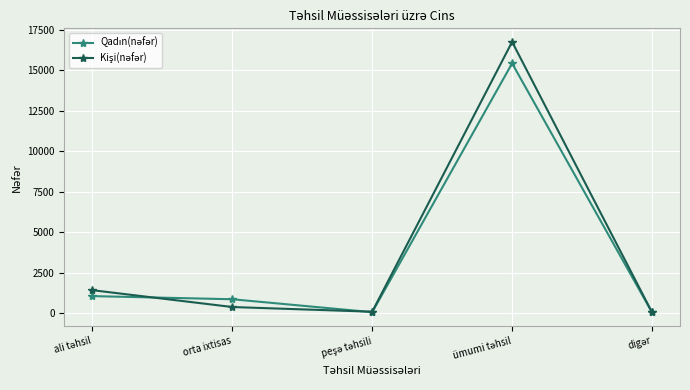

What is the greatest value displayed?

16749